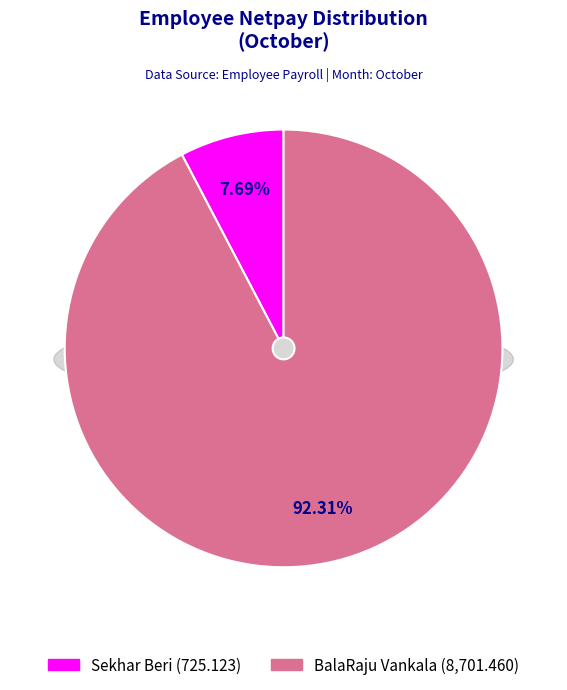

What is the change in value from Sekhar Beri to BalaRaju Vankala?

+7976.3